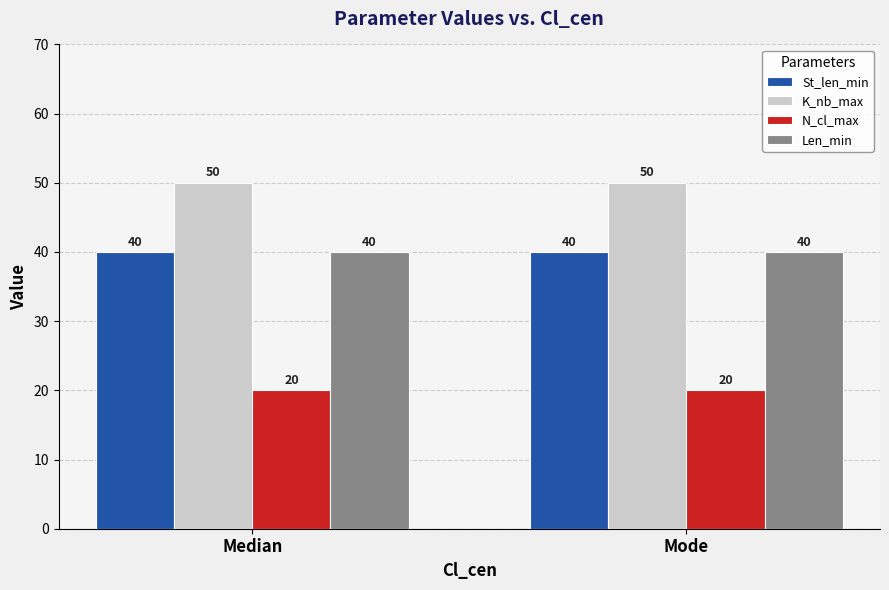

Reading left to right, what are all the values shown in this chart?

St_len_min: 40	40
K_nb_max: 50	50
N_cl_max: 20	20
Len_min: 40	40